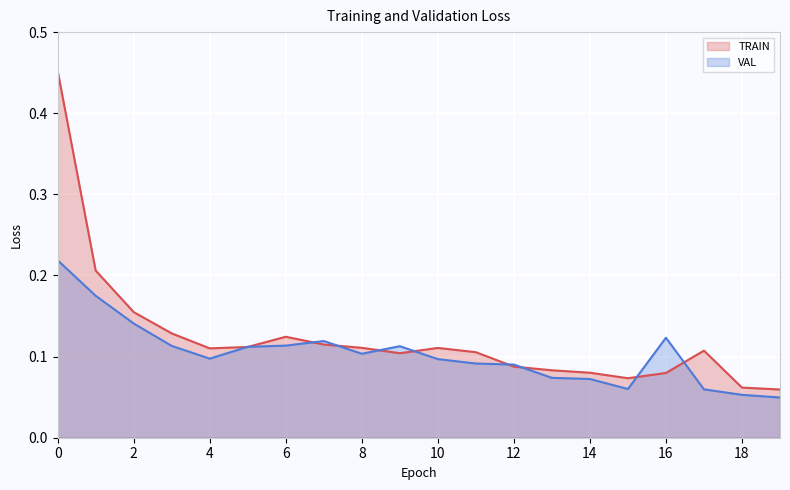

What are all the series names shown in the legend?

TRAIN, VAL